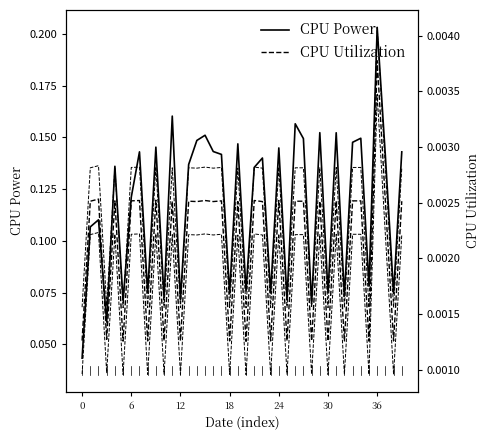

How many lines are shown in the chart?

2